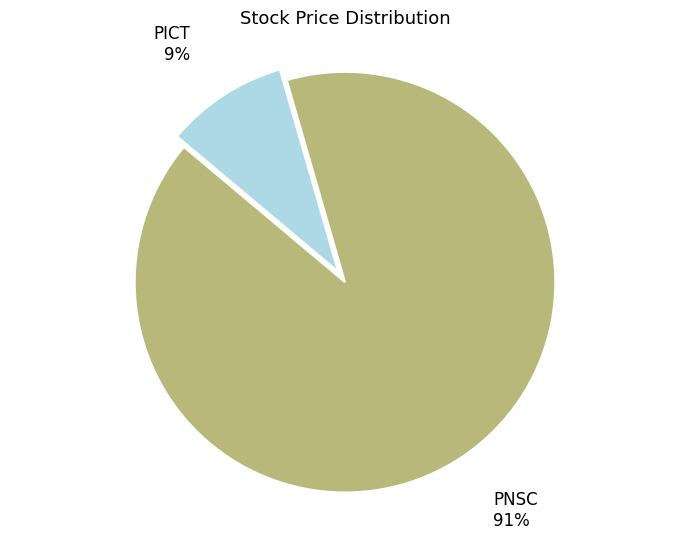

Is it true that PICT is 23% of the pie?

False